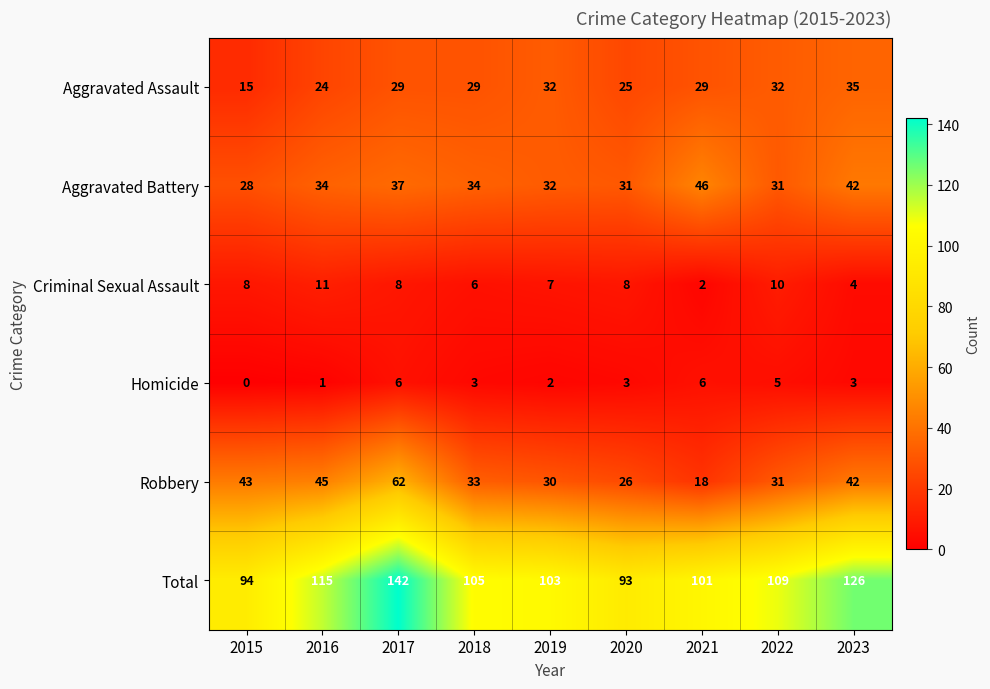

How many values in the Robbery series are below 33?

4